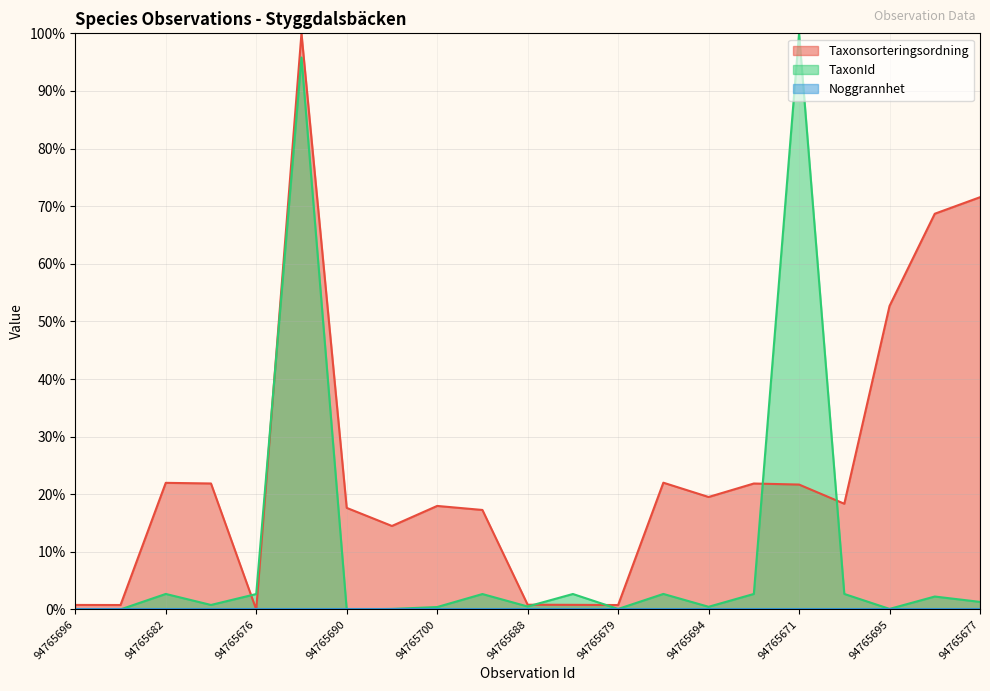

Is it true that TaxonId equals 0.0 at 94765690?

True